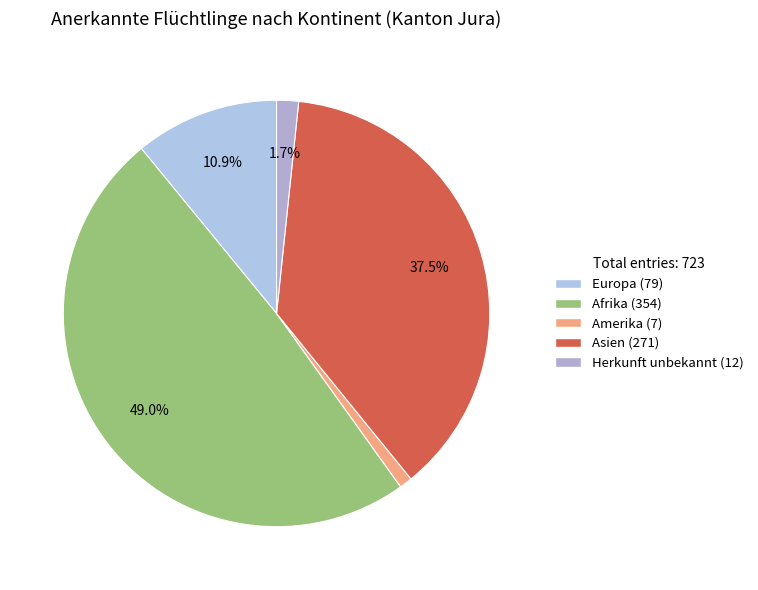

Is Amerika the majority of the pie?

No